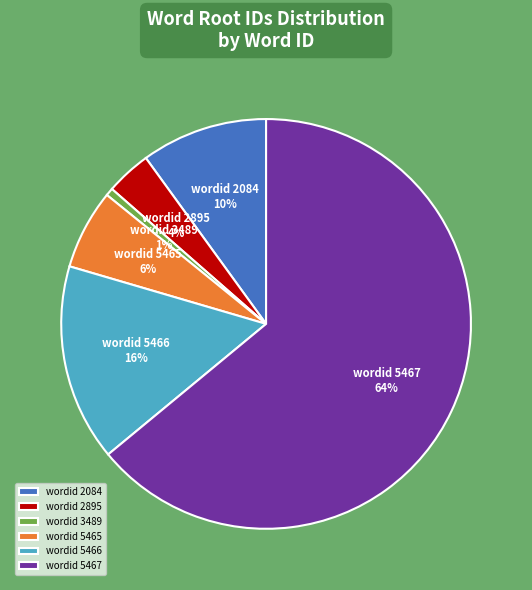

To the nearest percent, what is the combined percentage of wordid 2895 and wordid 2084?

14%